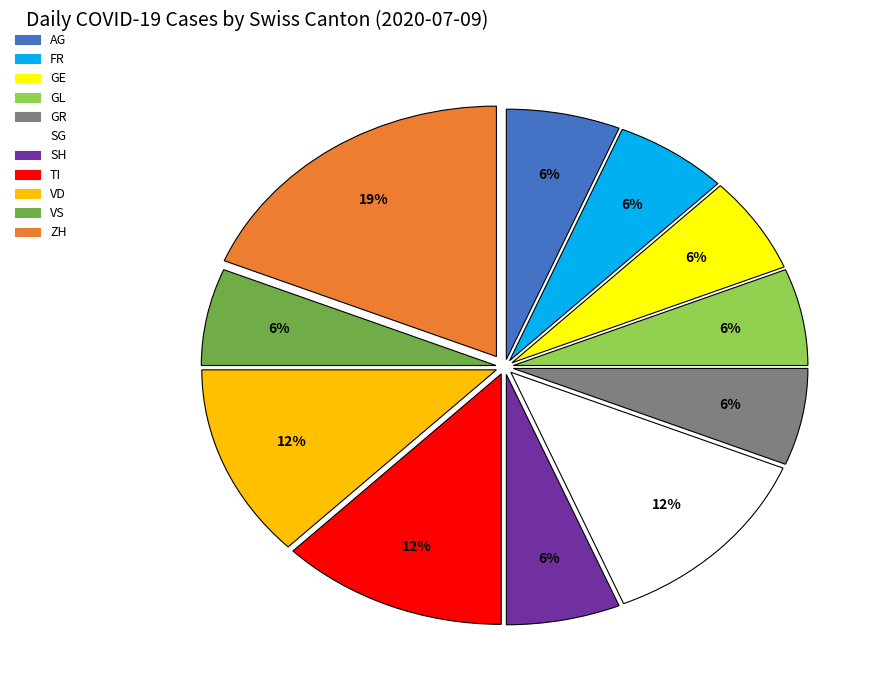

True or false: AG accounts for 18% of the total.

False